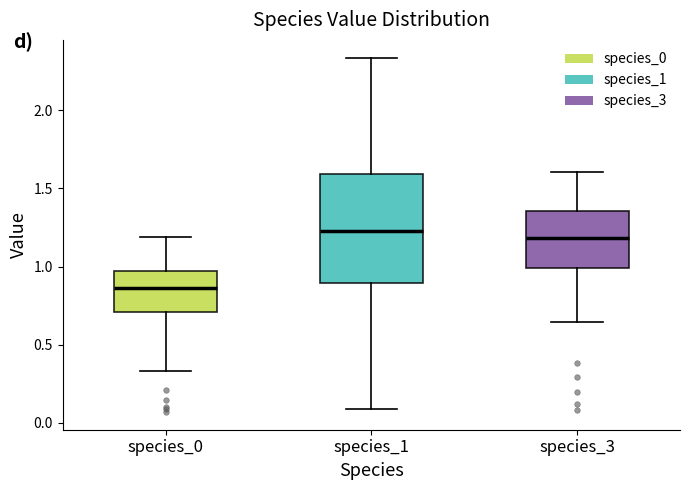

Which box's median line is the lowest?

species_0